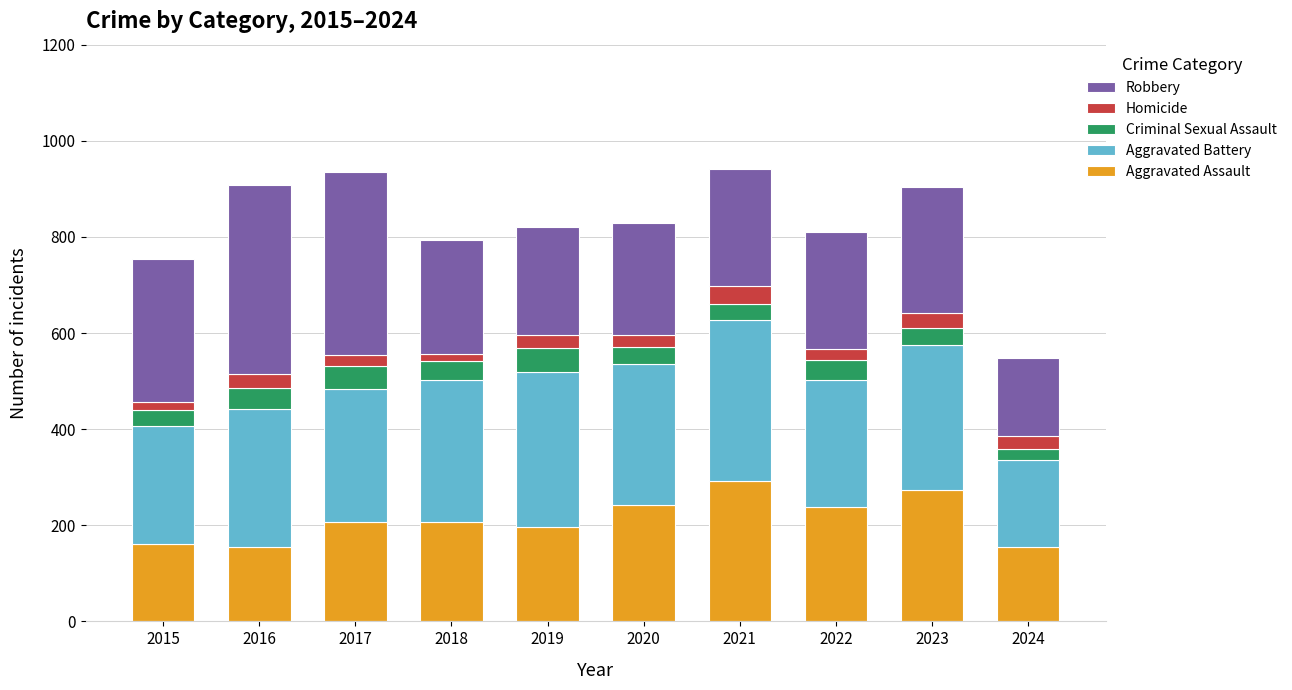

What is the highest value of the Aggravated Assault series?

292